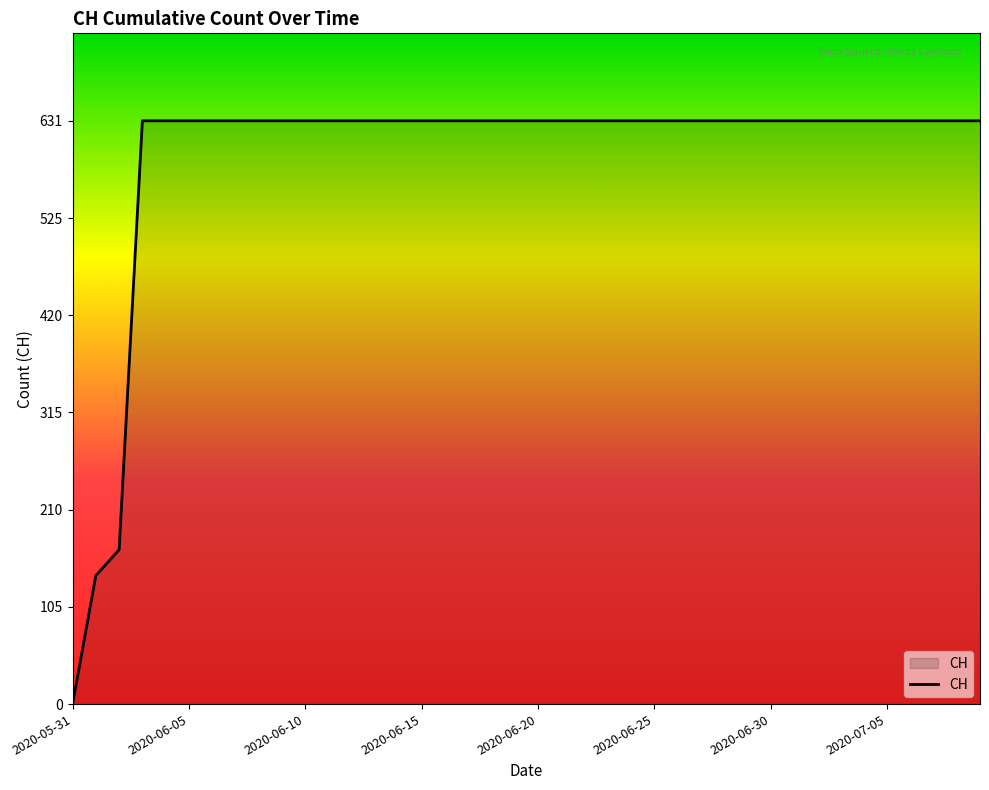

What is the maximum value shown in the chart?

631